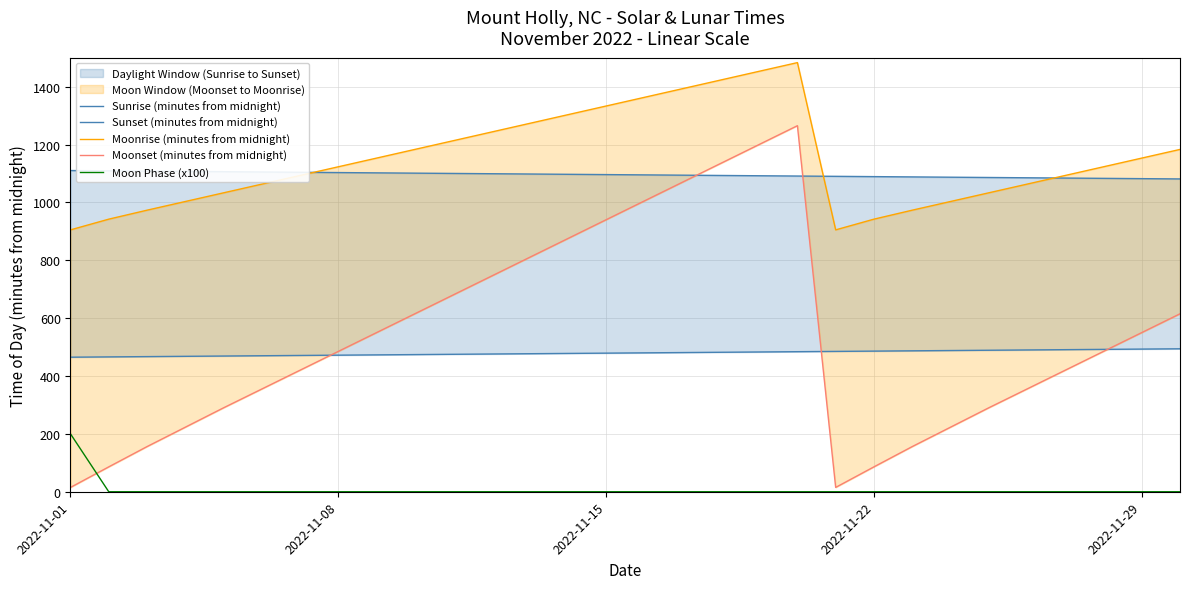

What is the average value of the Moon Phase (x100) series?

7